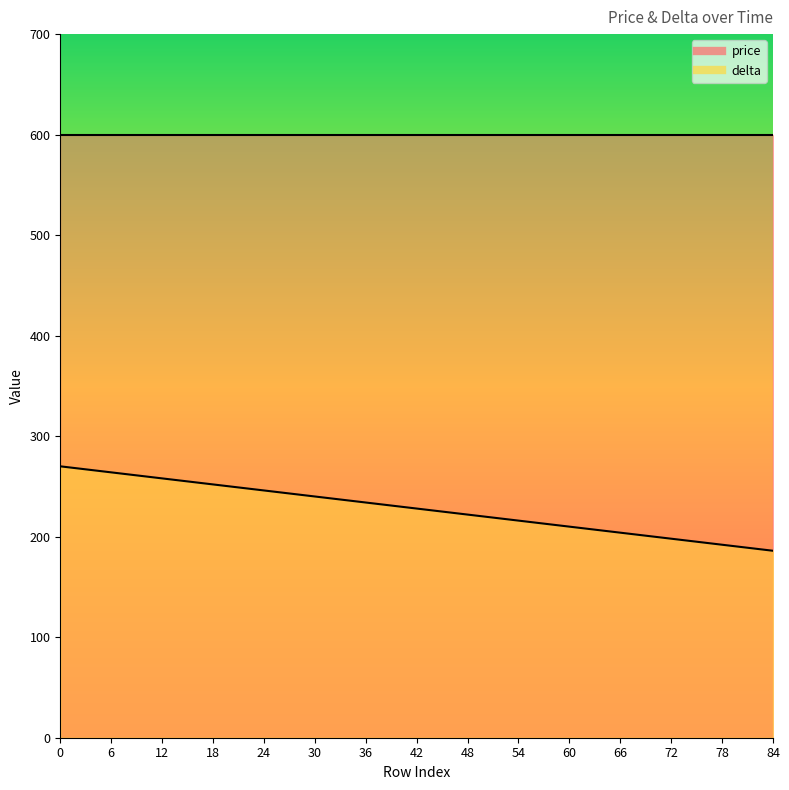

What is the change in value from 36 to 78?

-42